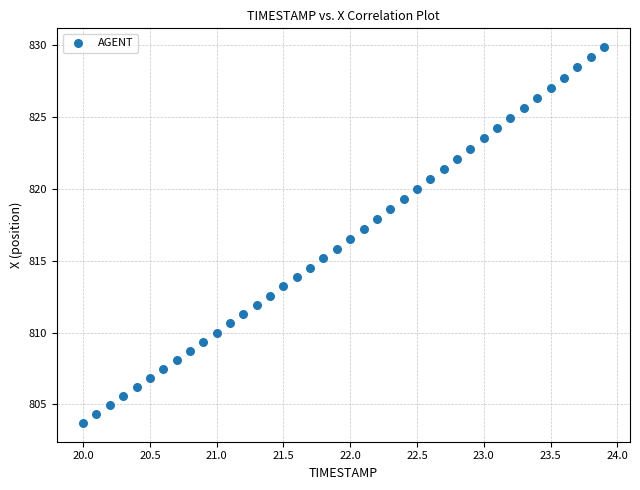

What is the range of X values (max minus min)?

3.9